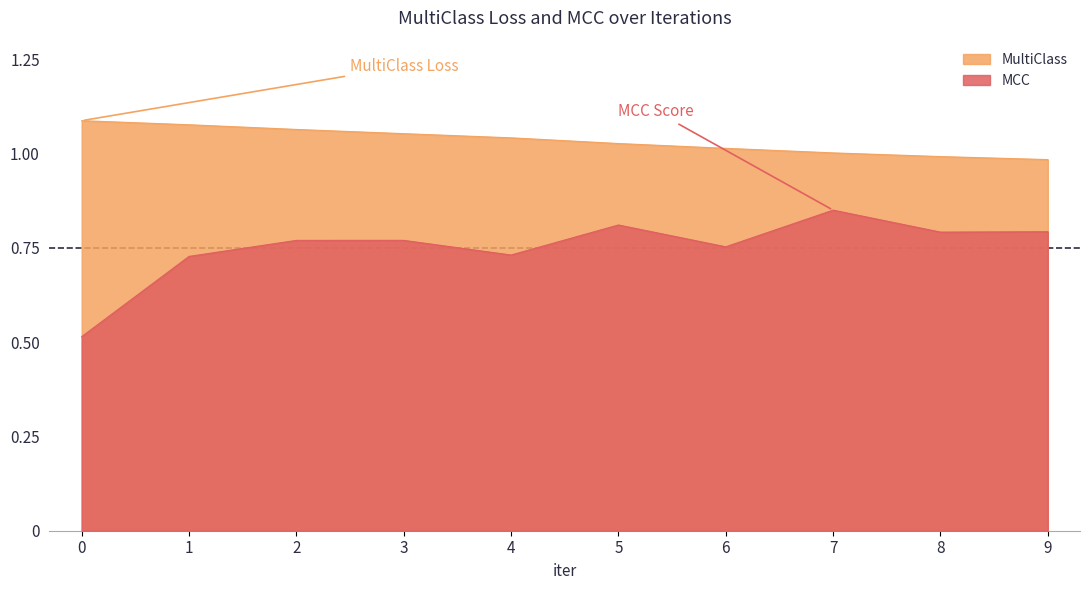

What is the smallest value displayed?

0.5